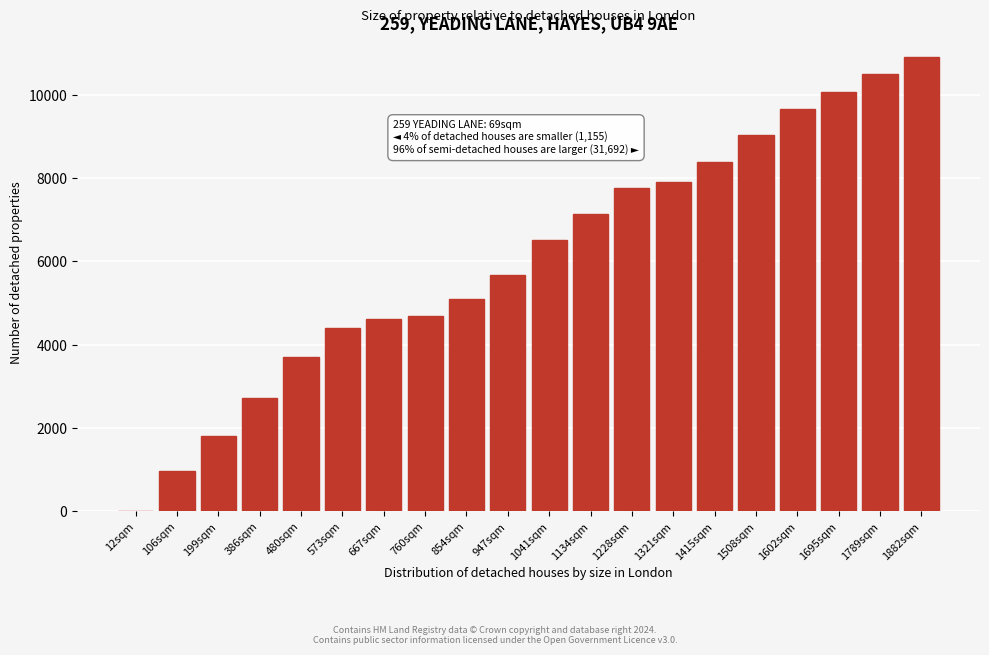

Reading left to right, what are all the values shown in this chart?

12sqm=0.0	106sqm=980.0	199sqm=1820.0	386sqm=2730.0	480sqm=3710.0	573sqm=4410.0	667sqm=4620.0	760sqm=4690.0	854sqm=5110.0	947sqm=5670.0	1041sqm=6510.0	1134sqm=7140.0	1228sqm=7770.0	1321sqm=7910.0	1415sqm=8400.0	1508sqm=9030.0	1602sqm=9660.0	1695sqm=10080.0	1789sqm=10500.0	1882sqm=10920.0